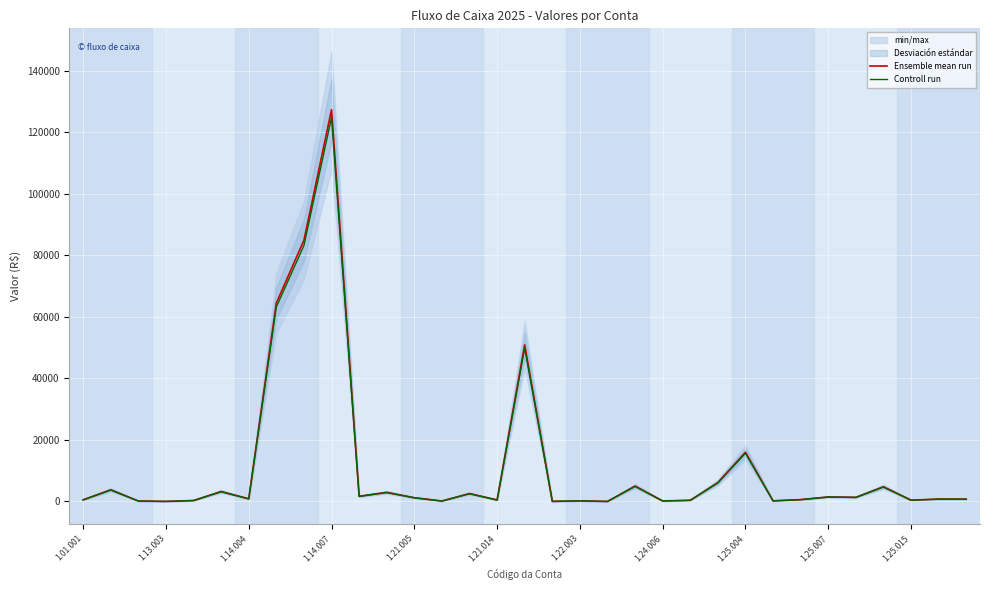

True or false: Controll run and Ensemble mean run cross at least once.

False